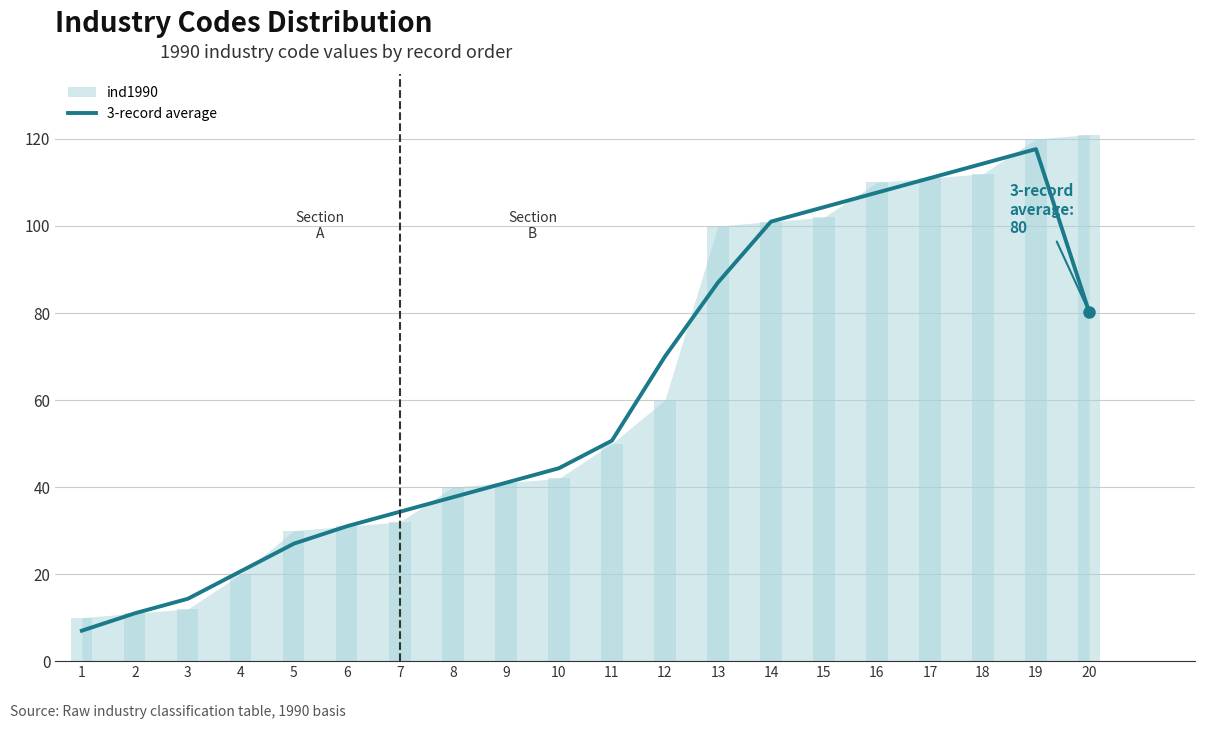

Does the chart contain stacked bars?

No